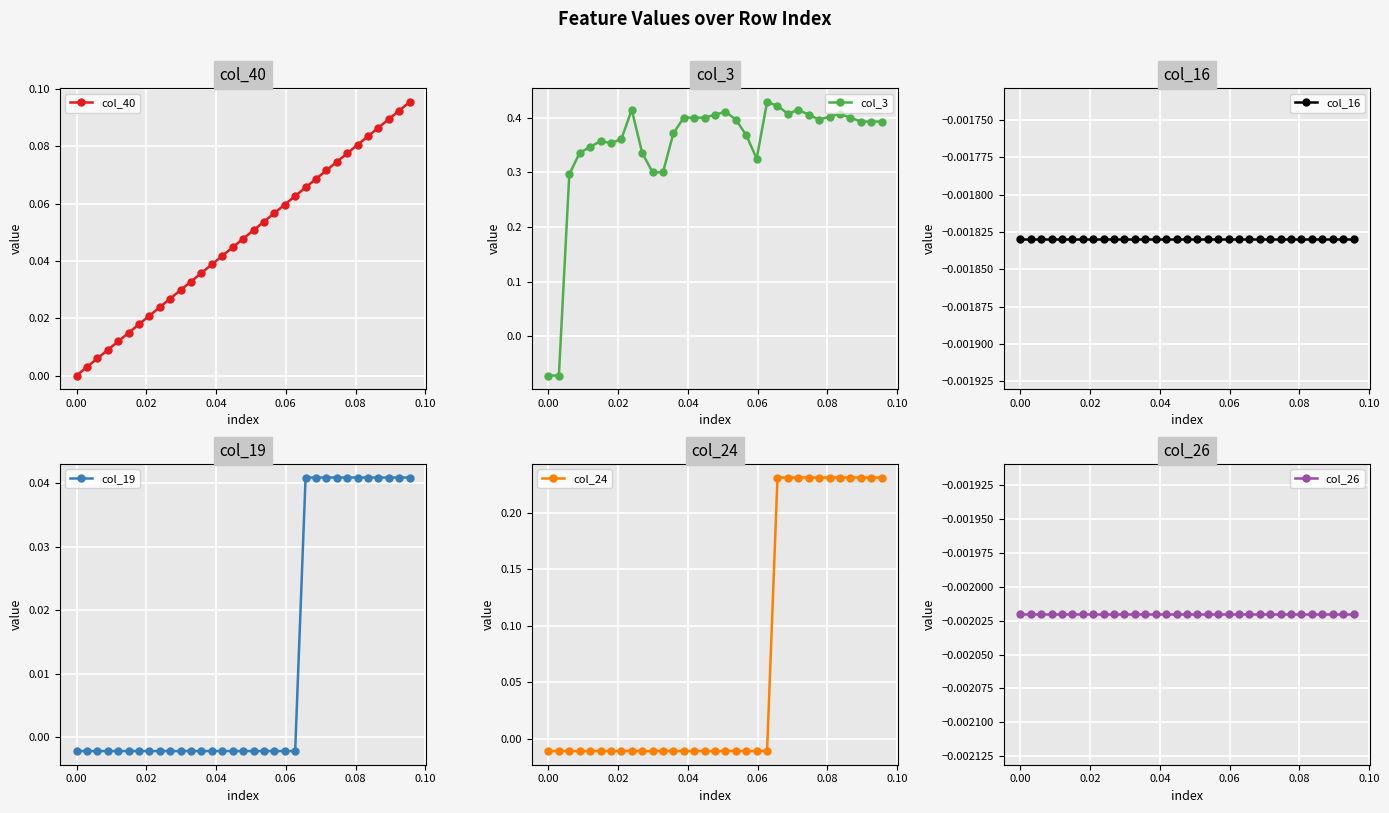

How many lines are shown in the chart?

6